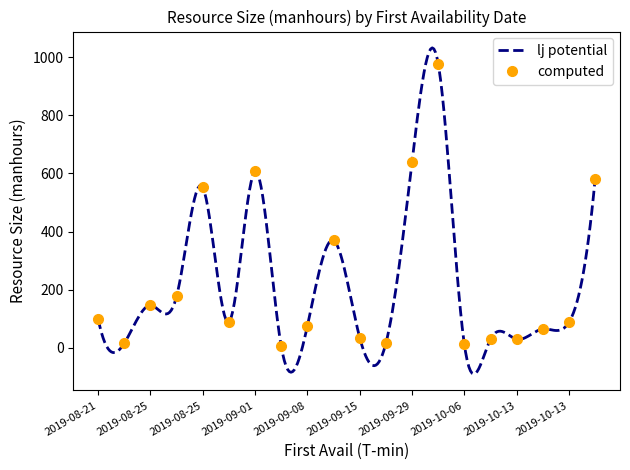

In computed, how many points are higher than both neighbors (excluding endpoints)?

5